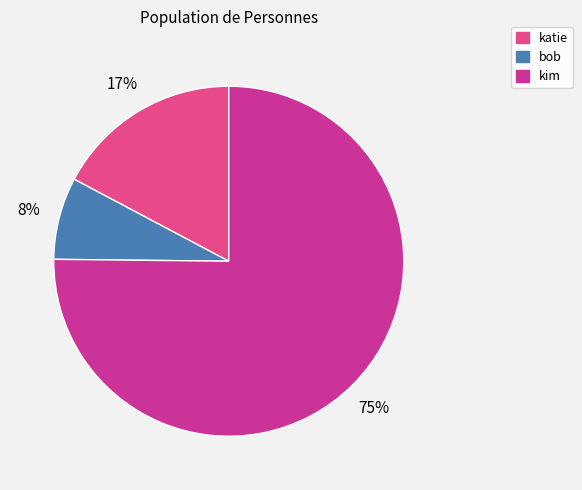

Is the sum of katie and kim greater than half?

Yes